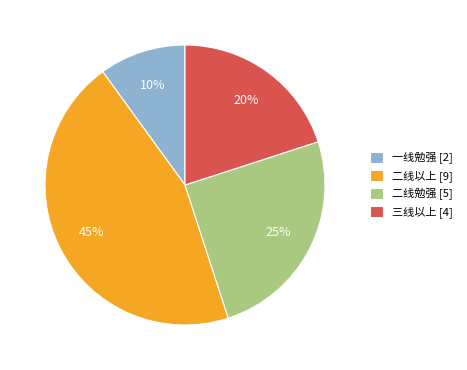

To the nearest percent, what is the average slice percentage?

25%